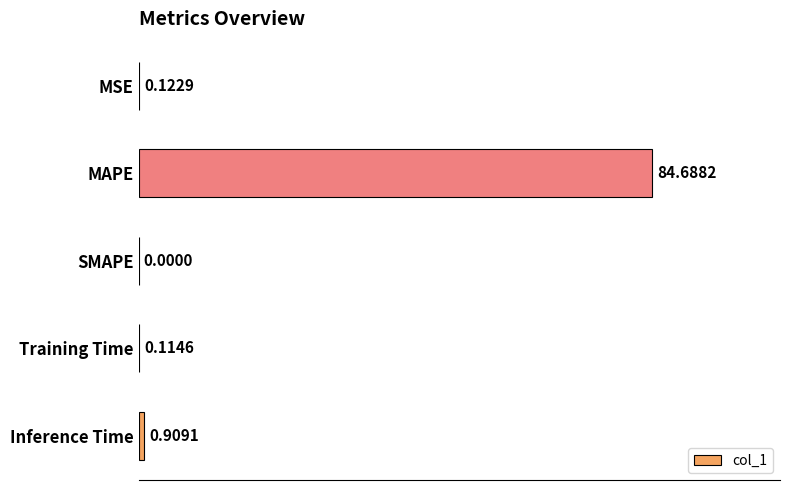

Which category has the highest value across all series?

MAPE